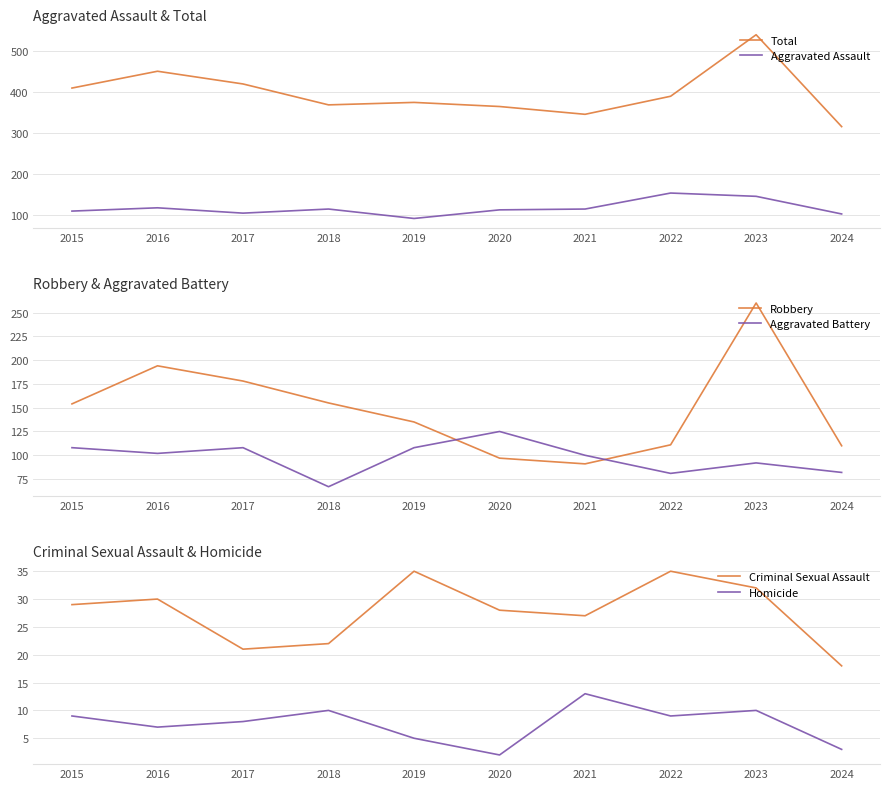

What is the difference between the second highest and second lowest values in the Criminal Sexual Assault series?

14